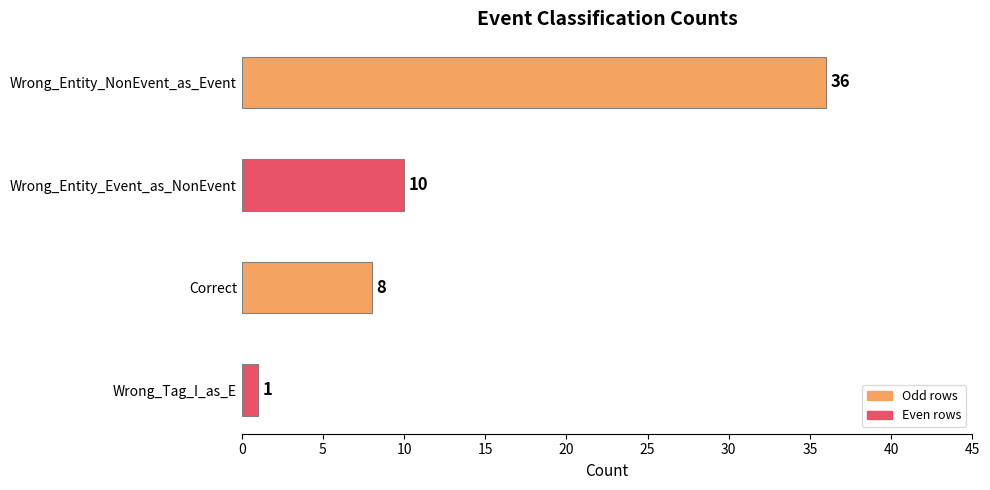

Reading bottom to top, transcribe all the data shown in this chart.

Wrong_Tag_I_as_E=1	Correct=8	Wrong_Entity_Event_as_NonEvent=10	Wrong_Entity_NonEvent_as_Event=36